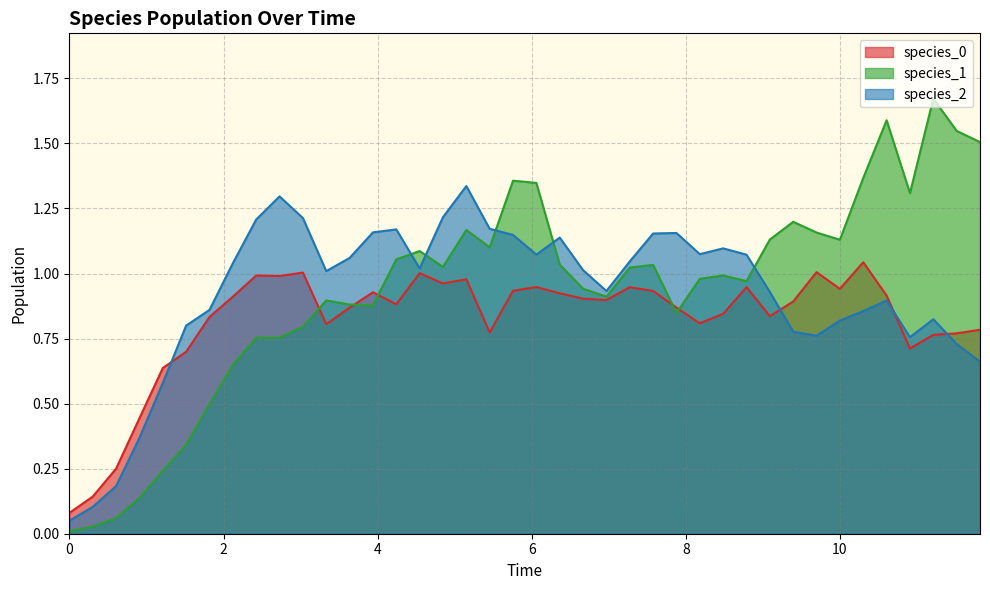

Which series ends up on top after the final intersection of species_1 and species_2?

species_1